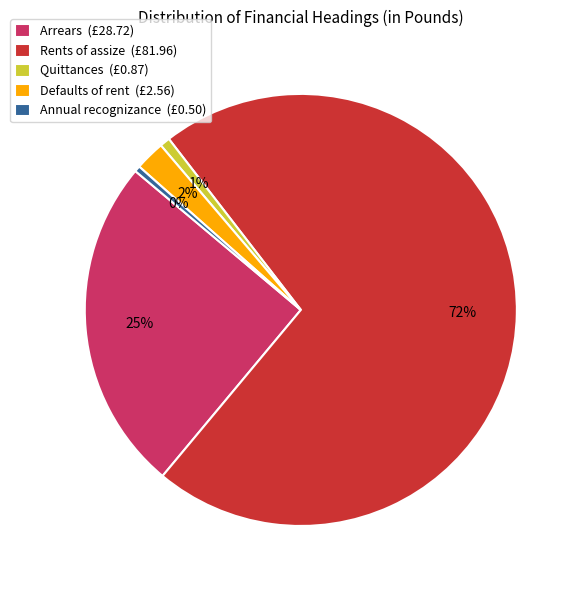

Is there any slice that represents more than half of the pie?

Yes